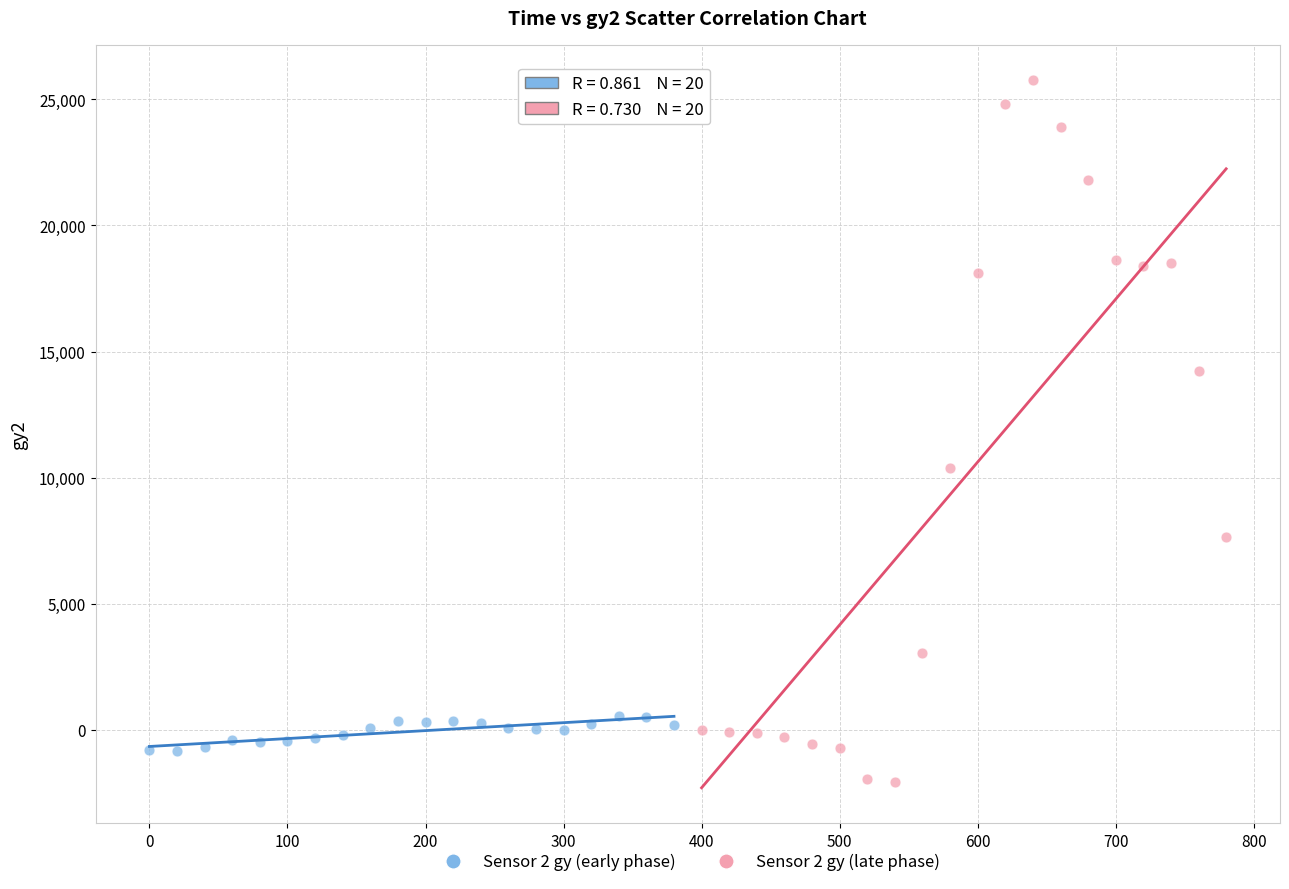

Which series has the widest spread of Y values?

Sensor 2 gy (late phase)